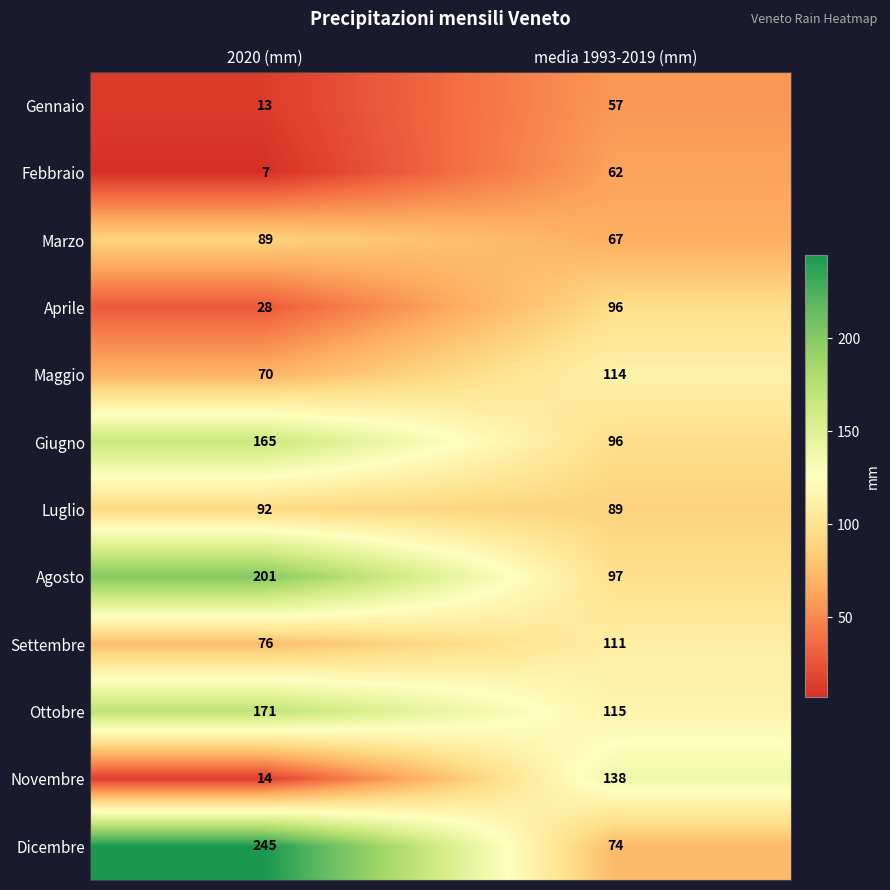

The Febbraio series shows 62 at media 1993-2019 (mm). True or false?

True